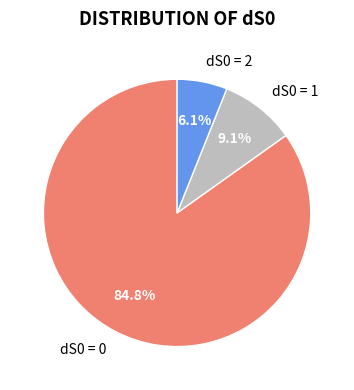

To the nearest percent, what is the difference between the dS0 = 0 and dS0 = 1 slice percentages?

76%